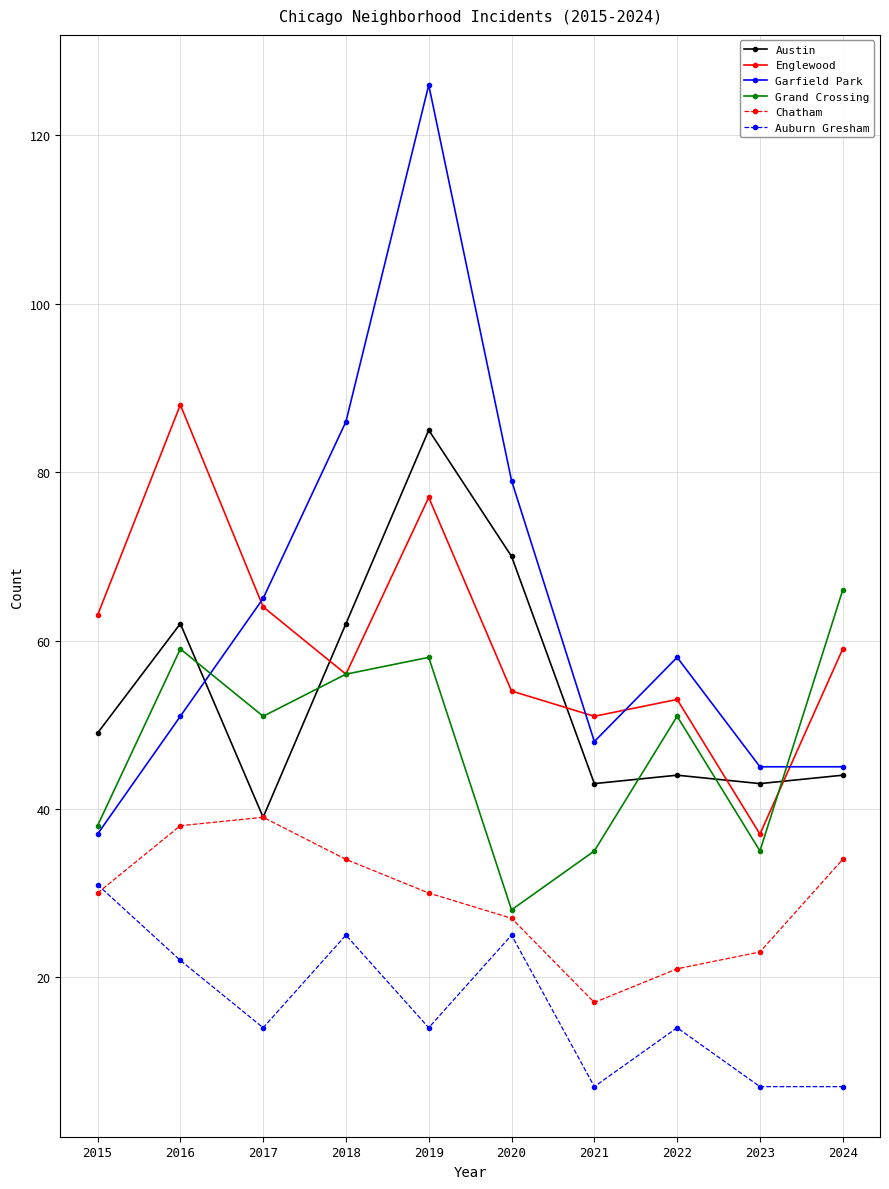

What is the maximum value for Grand Crossing?

66